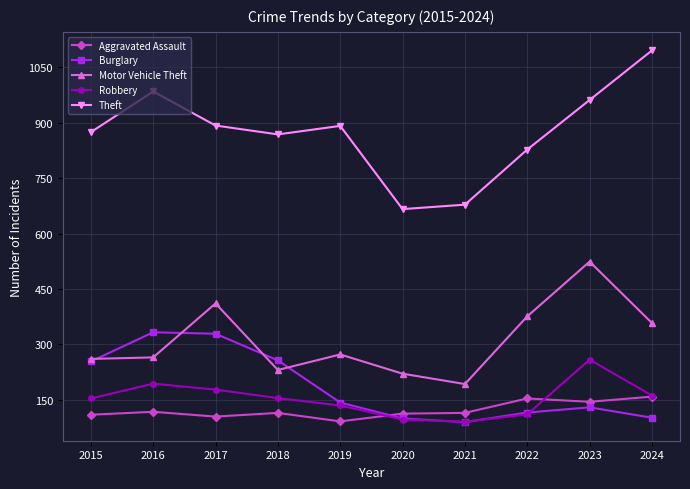

True or false: Motor Vehicle Theft and Robbery cross at least once.

False